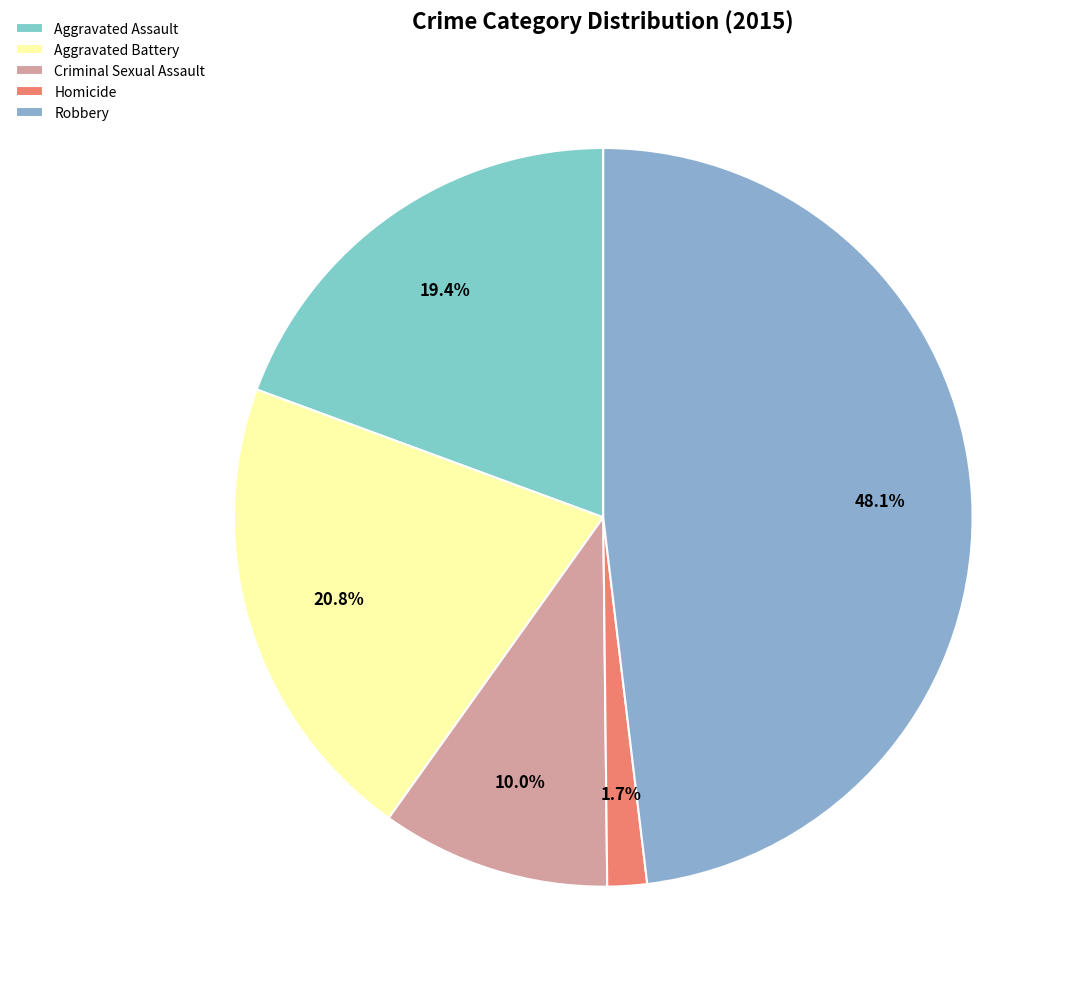

How many slices are in this pie chart?

5